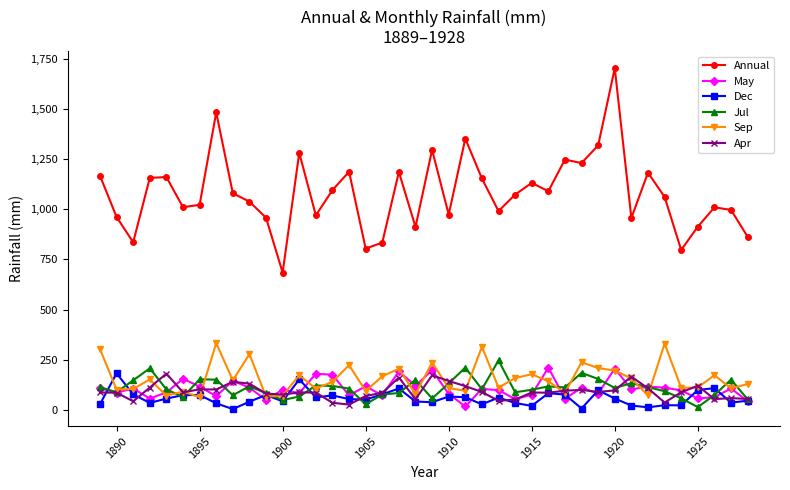

Which series has the largest total across all categories?

Annual